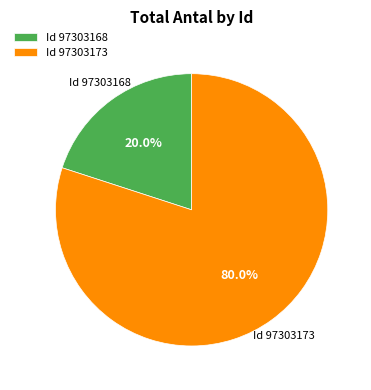

Combined, do Id 97303168 and Id 97303173 account for over 50%?

Yes